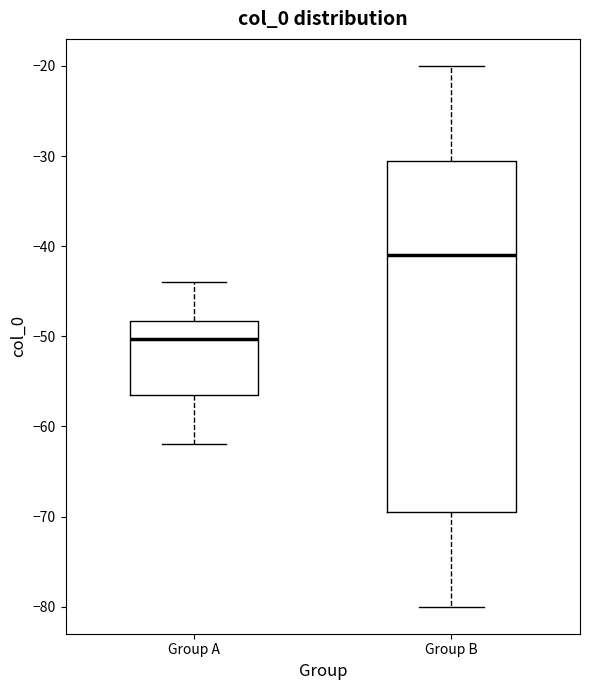

Reading left to right, read every box against the y-axis: the position of its median line, the range the box covers, and the ends of its whiskers. The values are not printed on the chart, so give them approximately, as read against the axis.

Group A: median -50, box -57 to -48, whiskers -62 to -44
Group B: median -41, box -69 to -30, whiskers -80 to -20